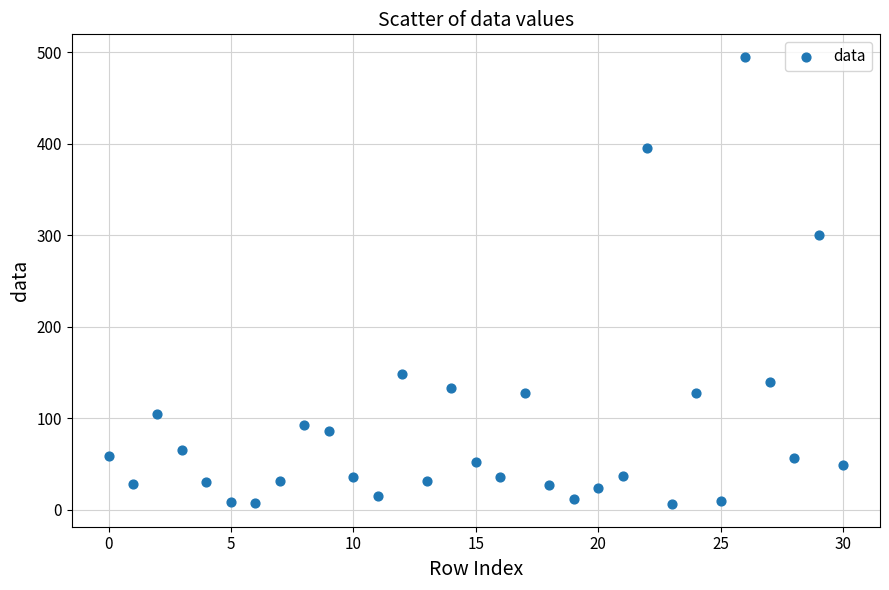

What is the range of Y values (max minus min)?

489.3